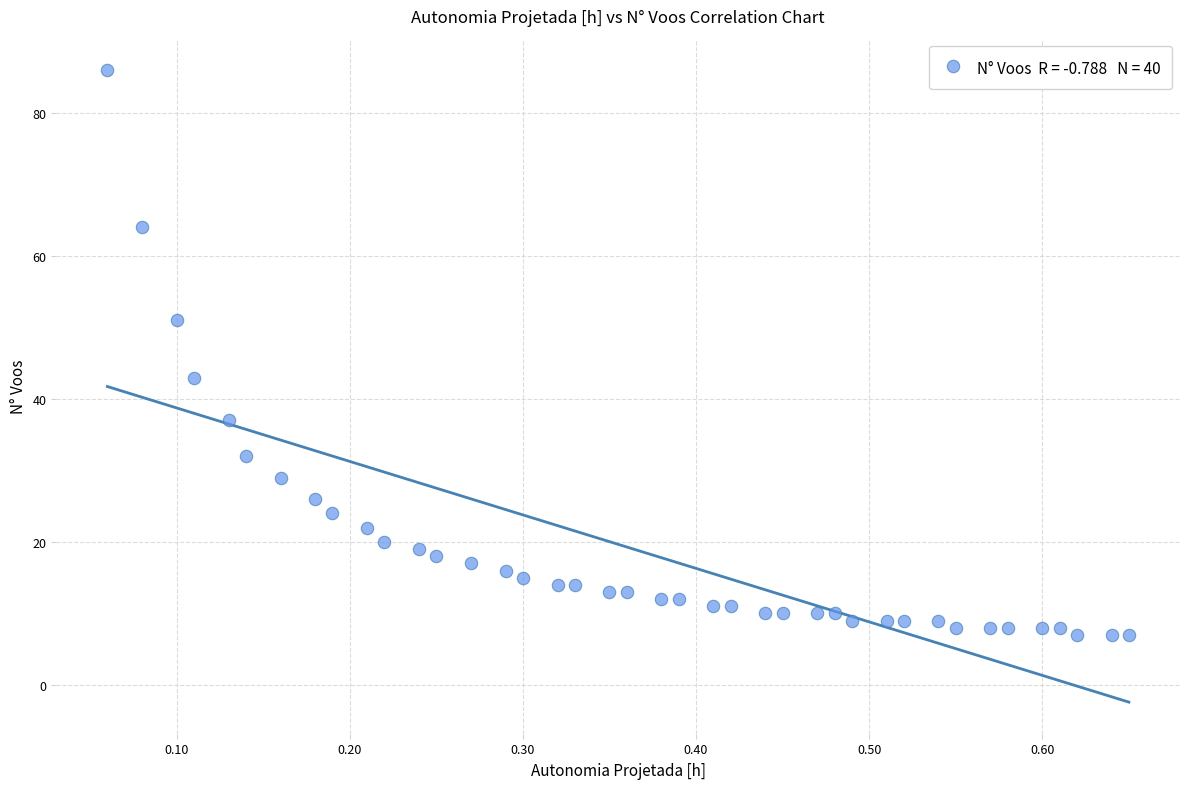

What Y value in the scatter plot is closest to 46?

43